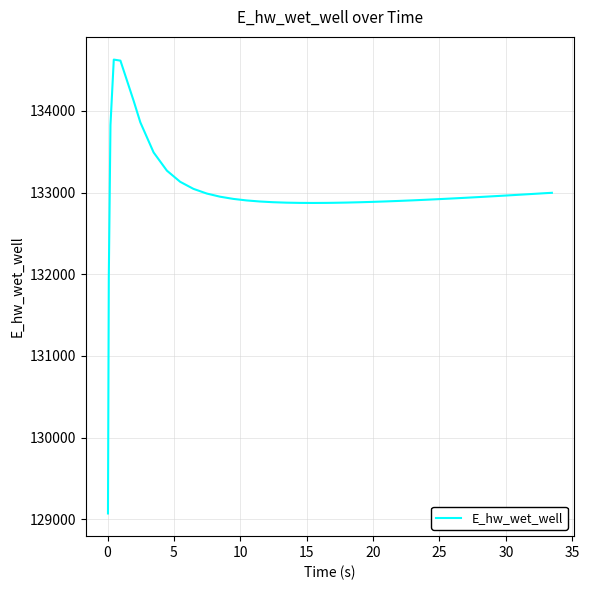

What is the difference between the maximum and minimum values?

5557.6